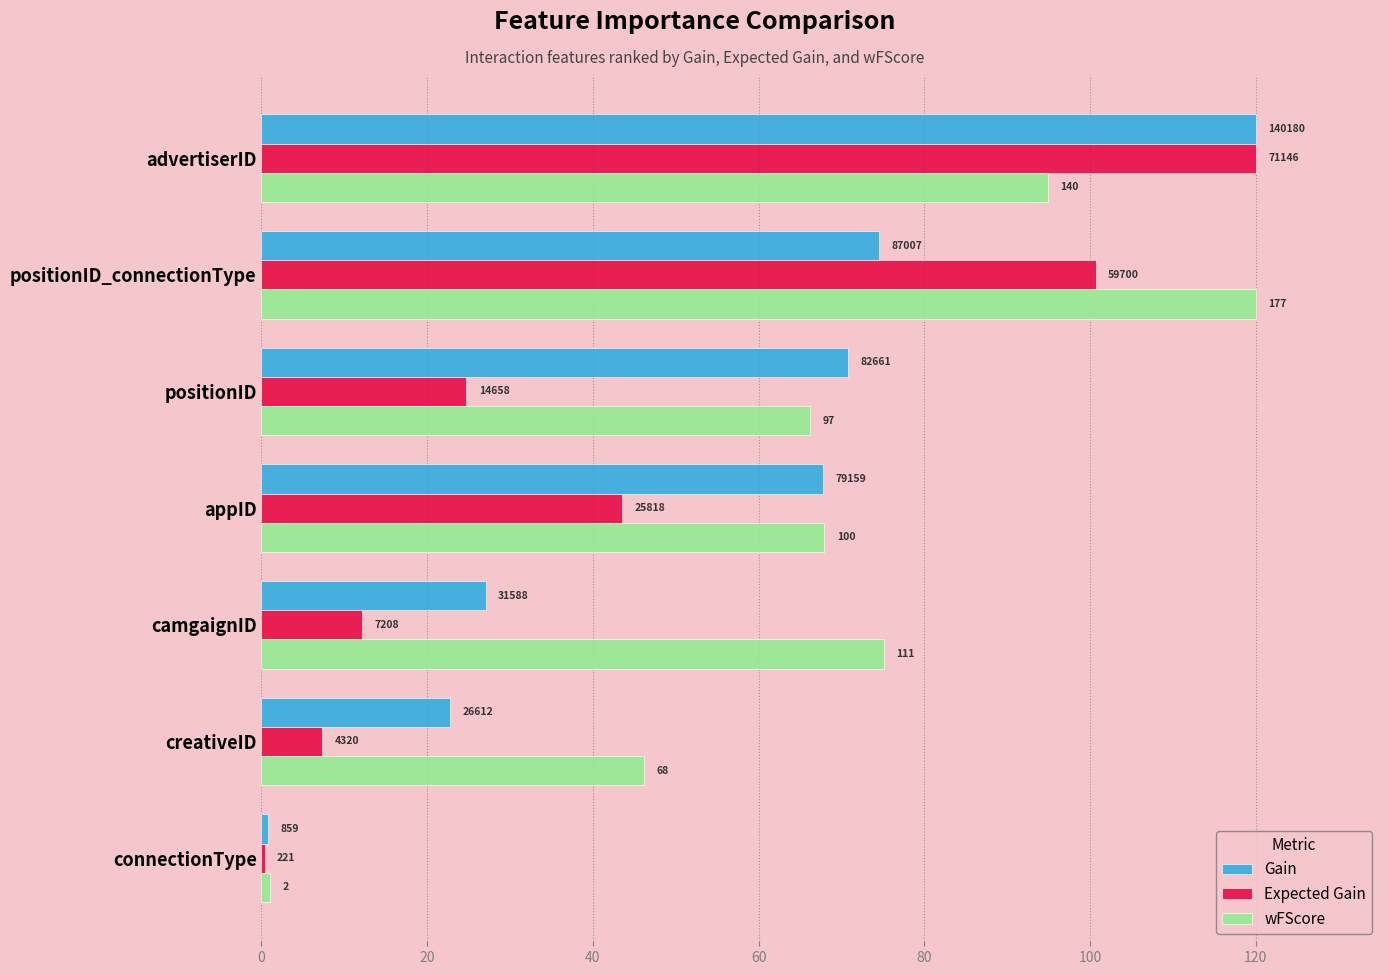

List the series in order of their overall mean, highest first.

wFScore, Gain, Expected Gain